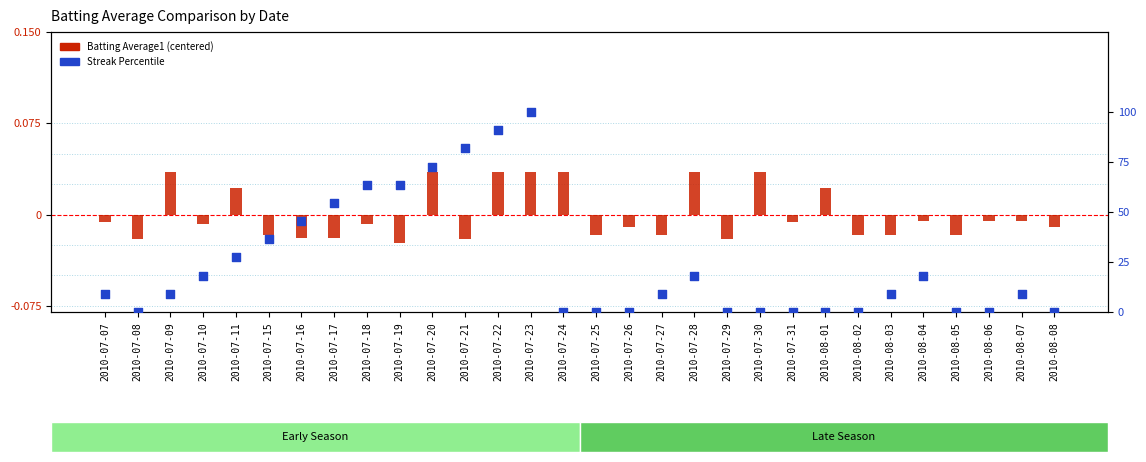

Which series has the widest spread of Y values?

Streak Percentile